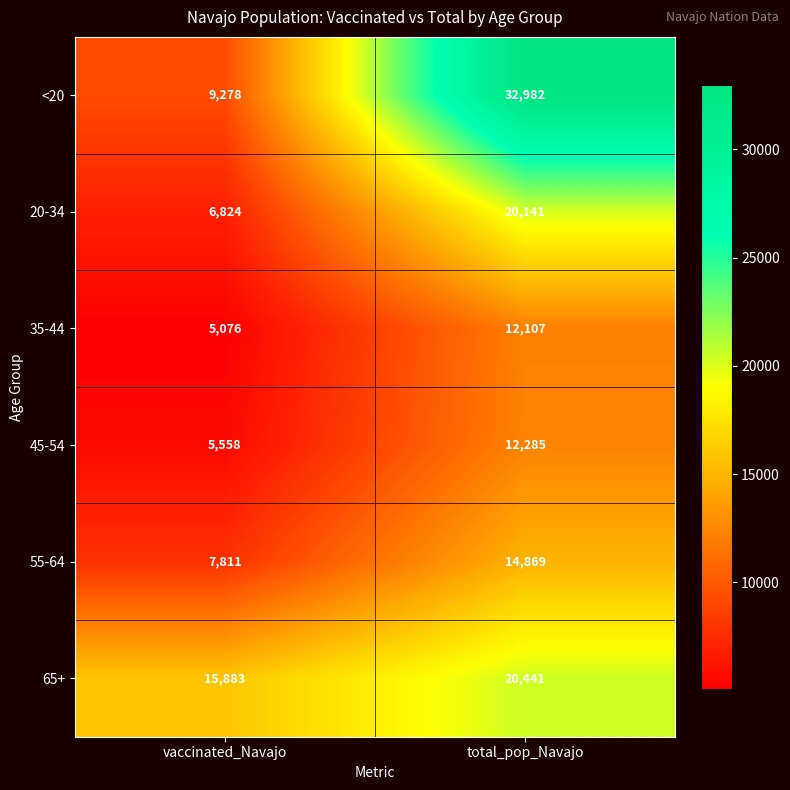

List the series in order of their peak value, highest first.

<20, 65+, 20-34, 55-64, 45-54, 35-44